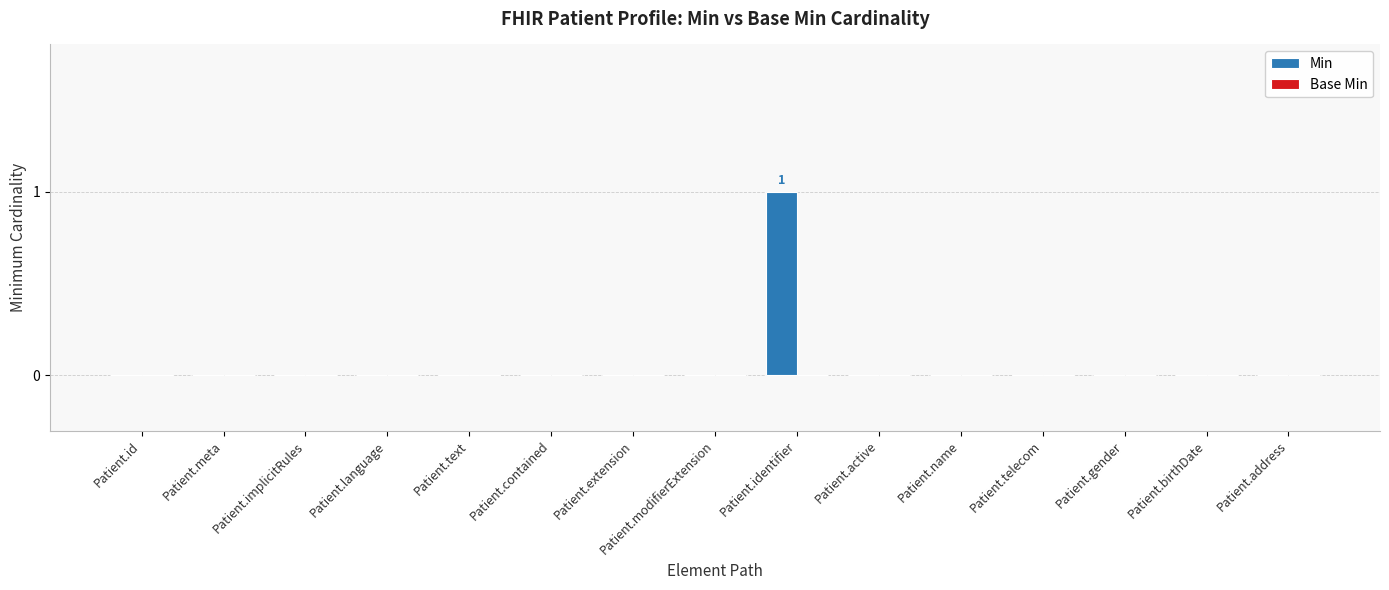

Count the number of categories in the chart.

15